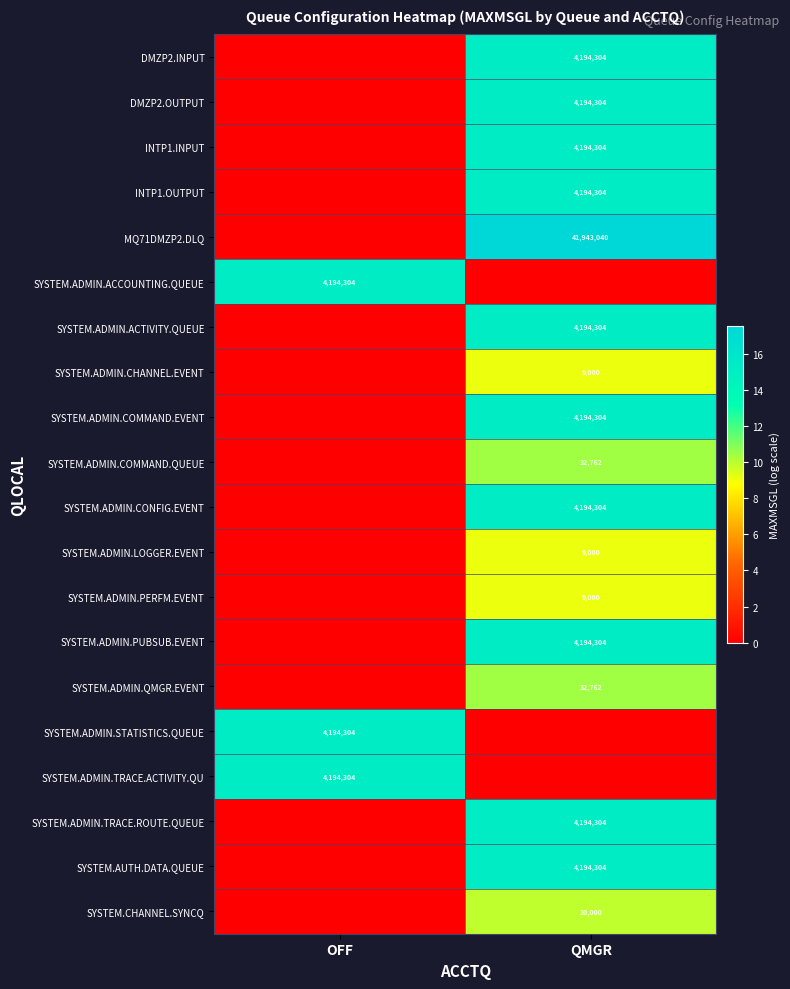

True or false: DMZP2.INPUT has a value of 5832895 at QMGR.

False